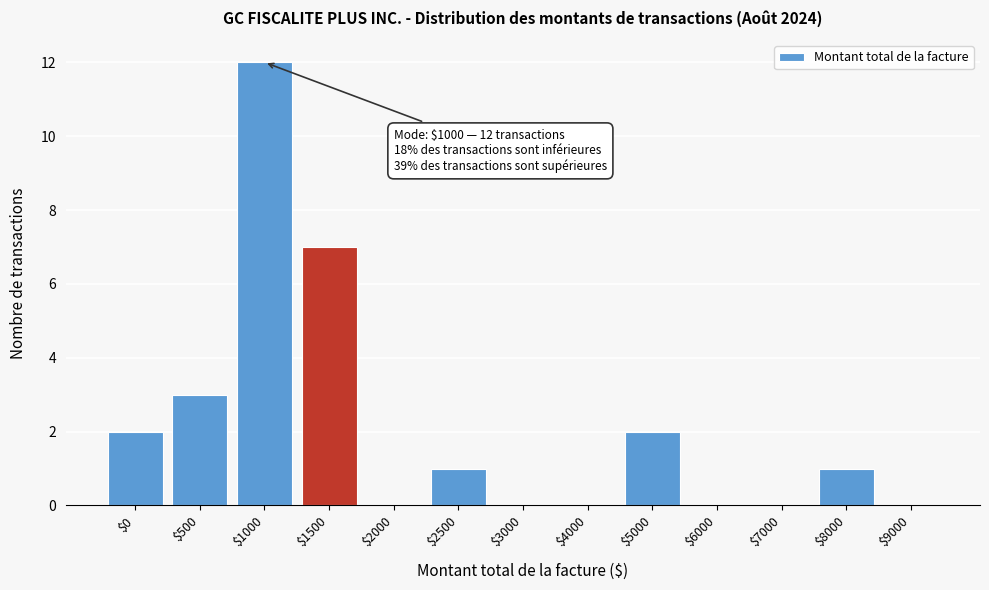

Which category has the highest value across all series?

$1000